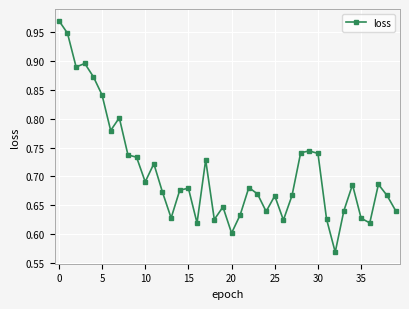

What is the difference between the second highest and second lowest values?

0.3